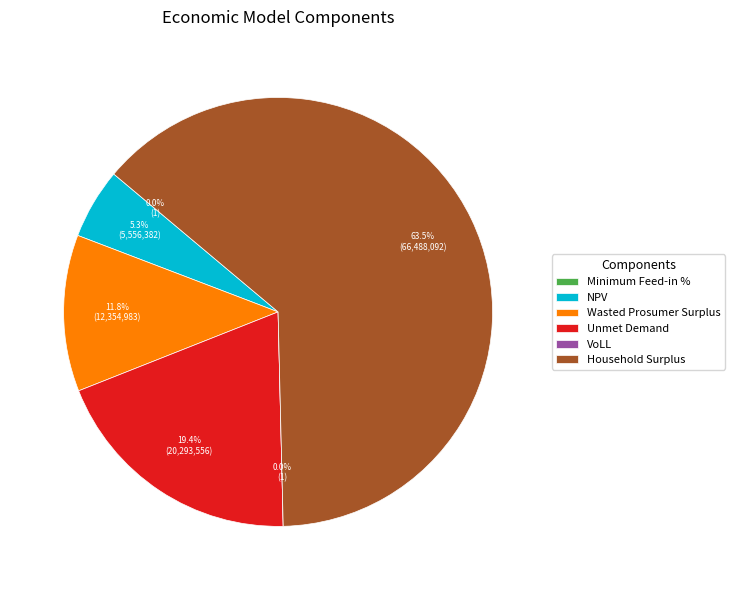

Which slice is the largest?

Household Surplus